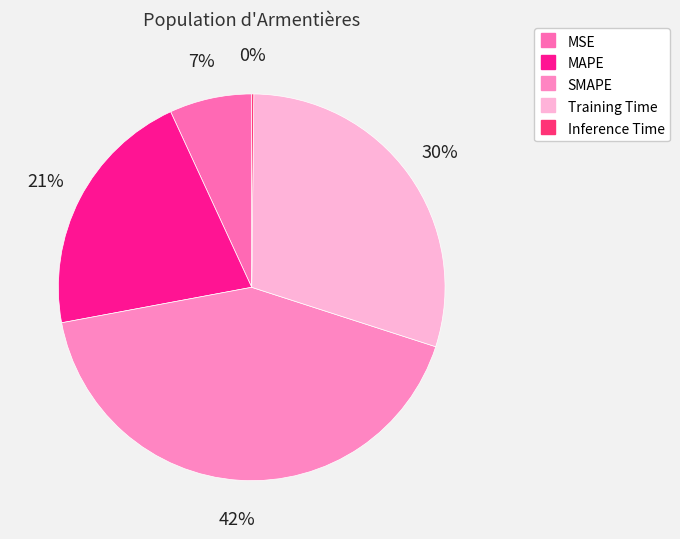

Is it true that Inference Time is 12% of the pie?

False